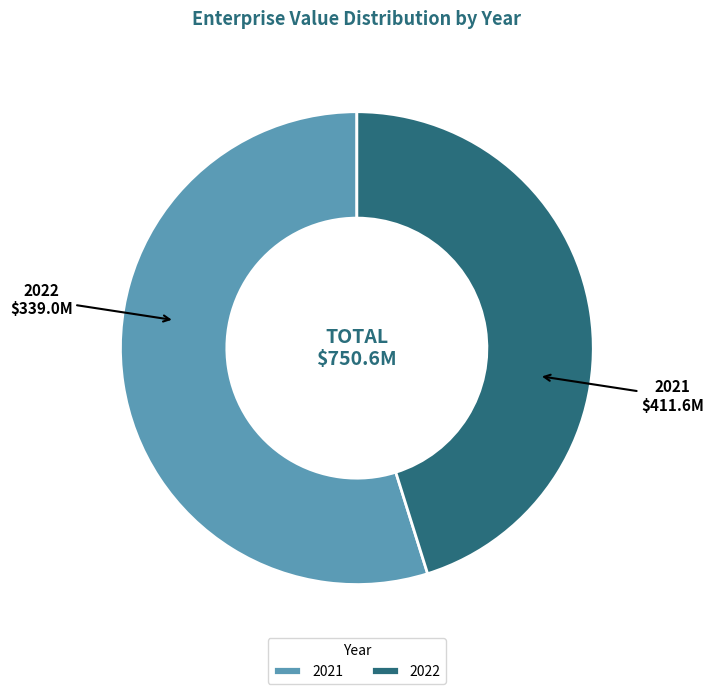

Is the sum of 2022 and 2021 greater than half?

Yes